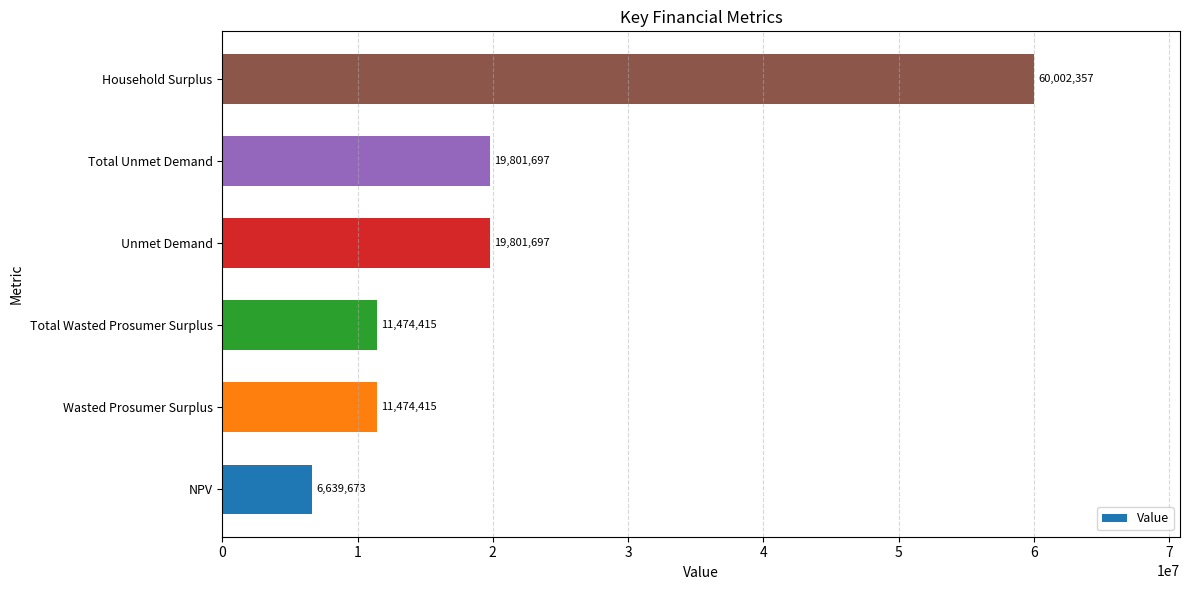

Is it true that the value at Household Surplus is 17961196.4?

False